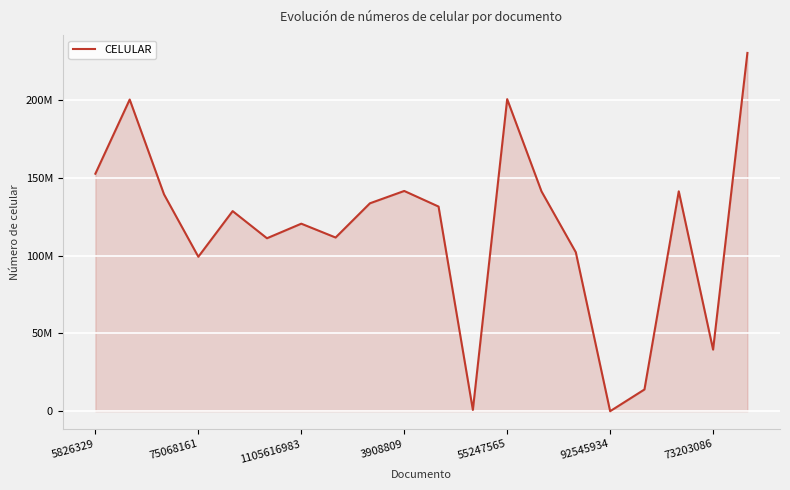

Does the chart display data point markers on the line(s)?

No